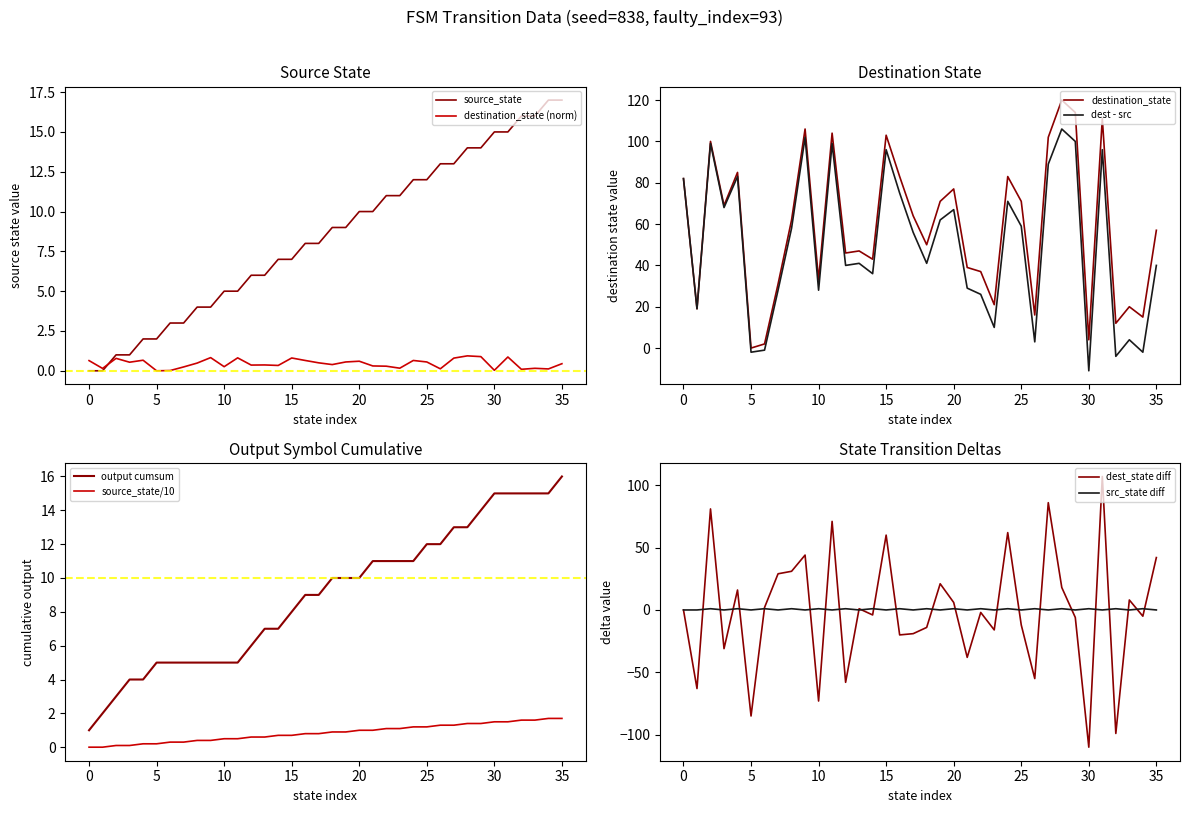

The value of source_state at 17 is 0.2. True or false?

False